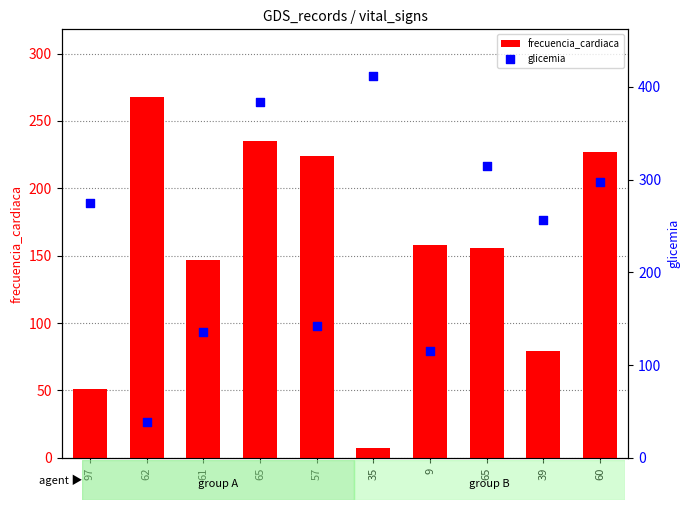

What are all the series names shown in the legend?

frecuencia_cardiaca, glicemia